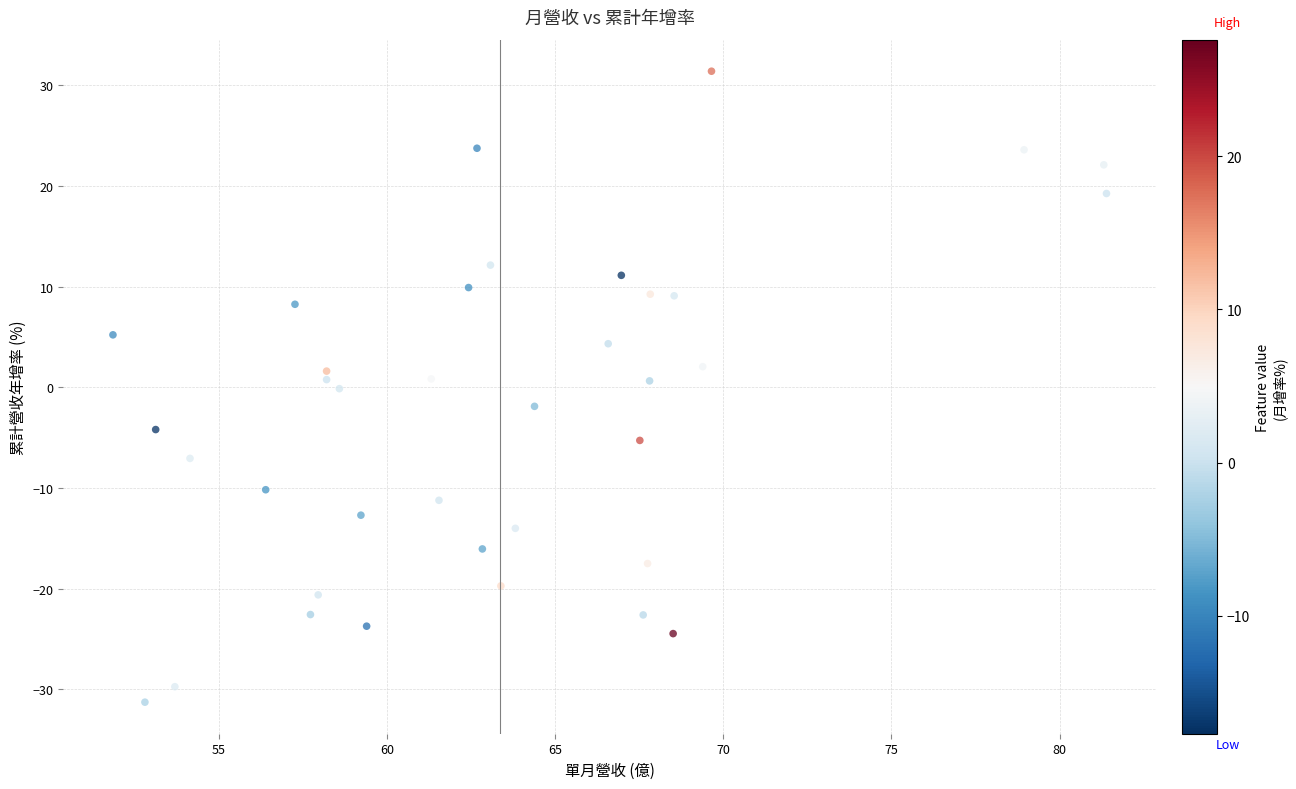

What is the range of Y values (max minus min)?

62.7